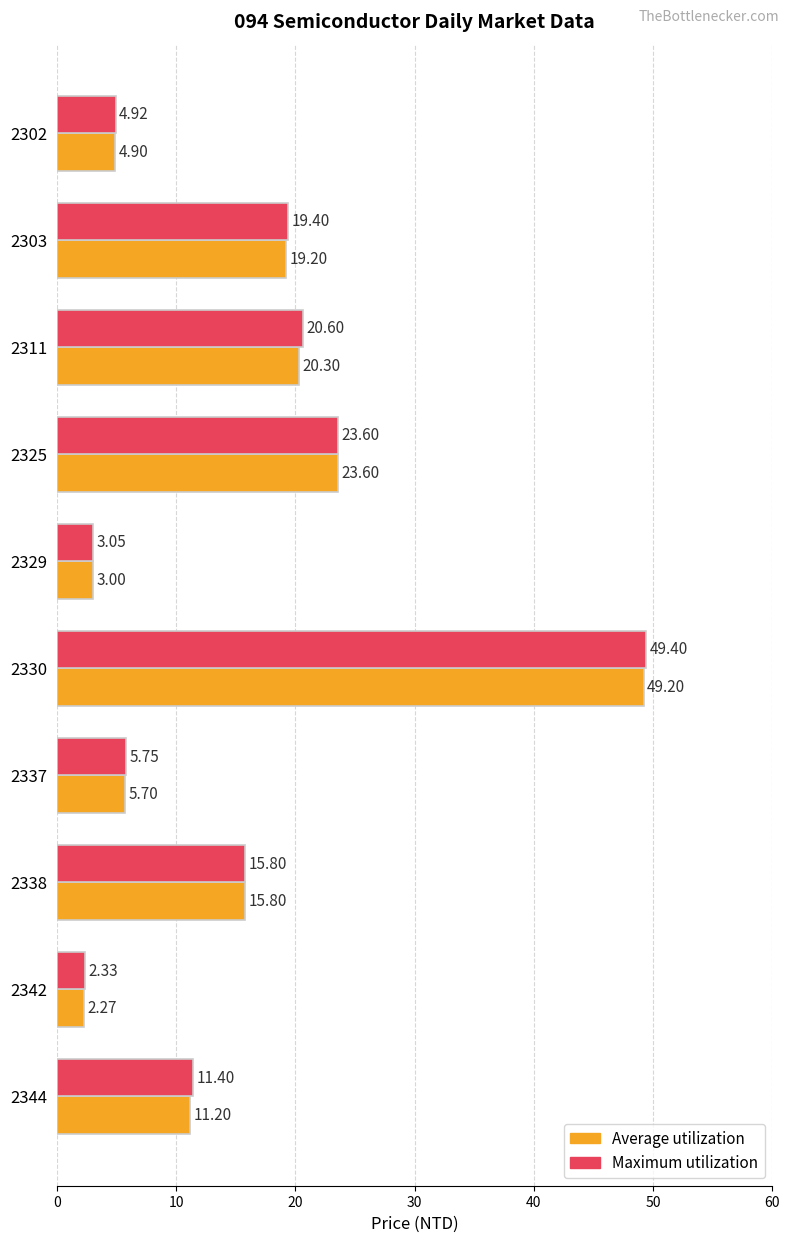

Rank the categories by Average utilization value from highest to lowest.

2330, 2325, 2311, 2303, 2338, 2344, 2337, 2302, 2329, 2342